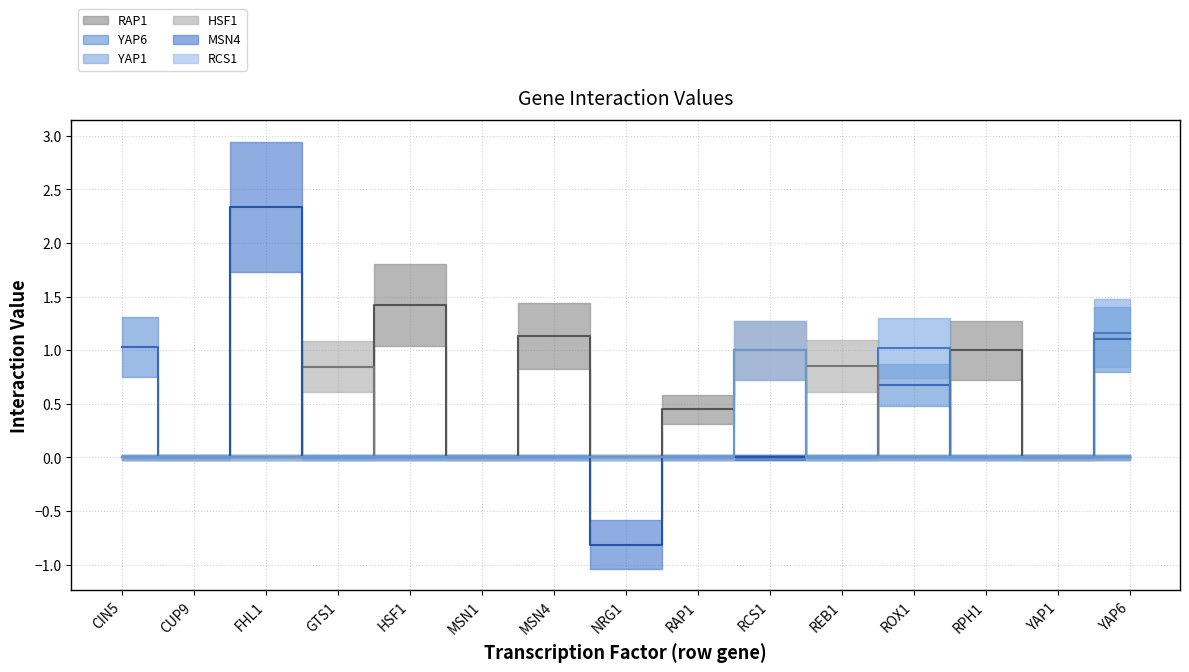

Is the value of HSF1 at CUP9 greater than the value of MSN4 at REB1?

No